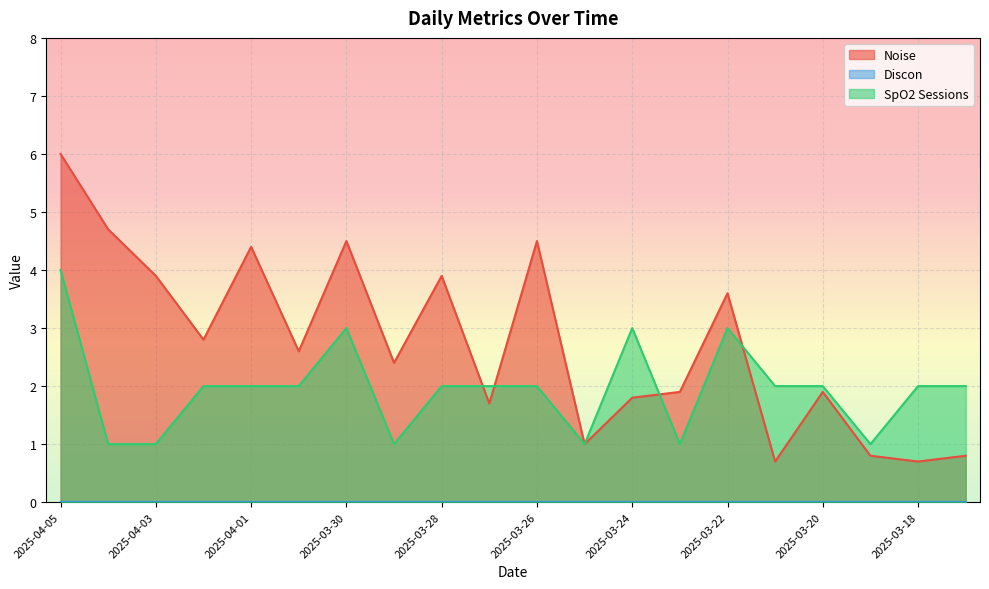

Rank the series by their maximum value, from lowest to highest.

SpO2 Sessions, Noise